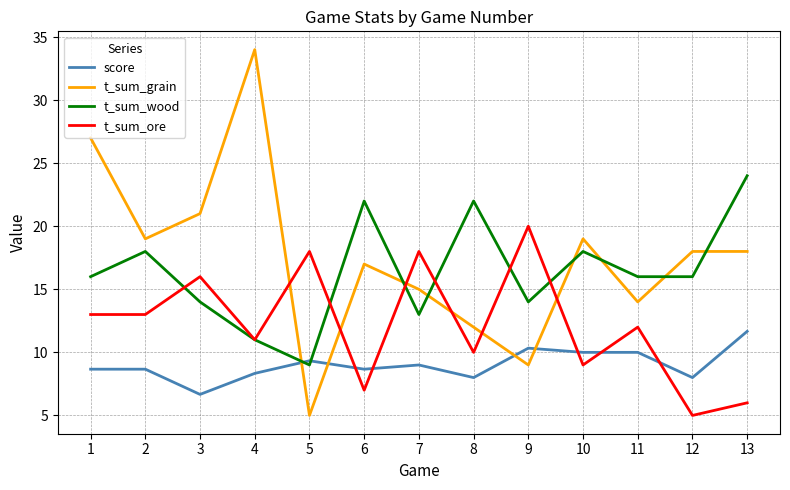

The value of score at 11 is 16.1. True or false?

False